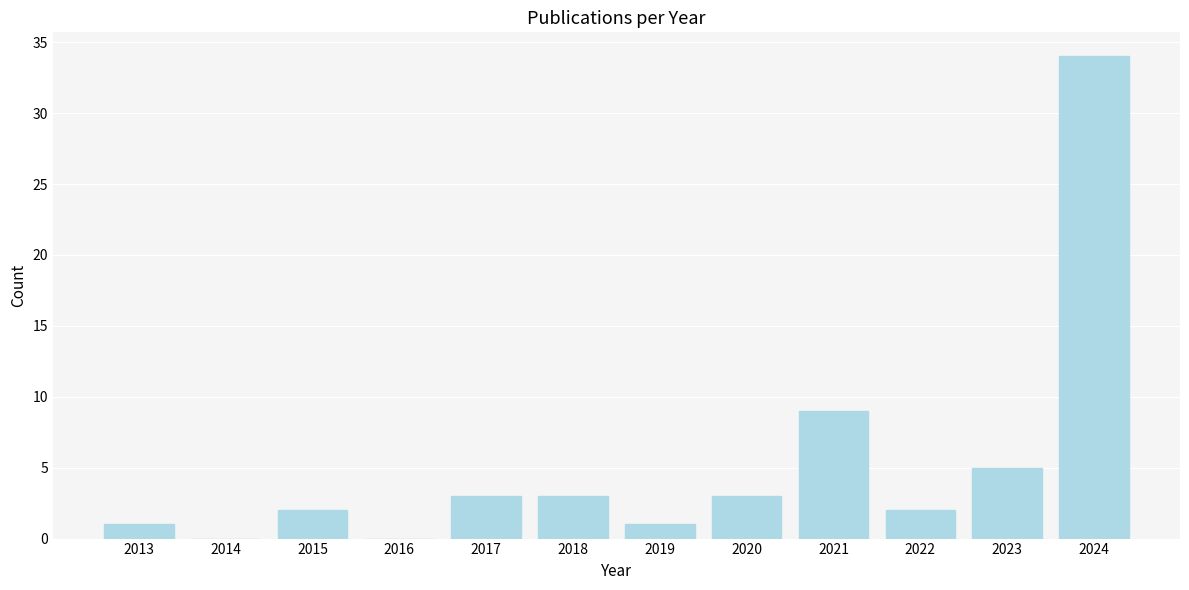

Reading left to right, what are all the values shown in this chart?

2013=1	2014=0	2015=2	2016=0	2017=3	2018=3	2019=1	2020=3	2021=9	2022=2	2023=5	2024=34